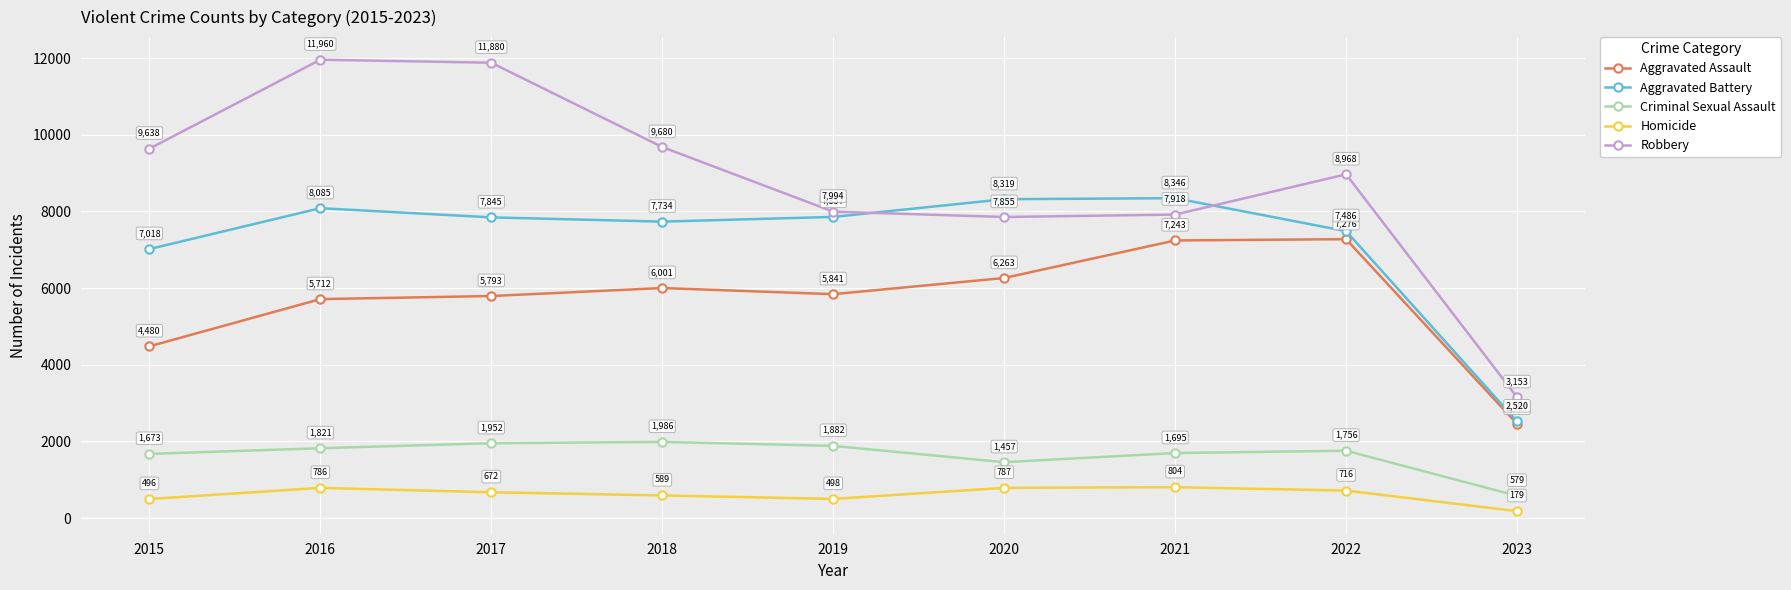

What are all the series names shown in the legend?

Aggravated Assault, Aggravated Battery, Criminal Sexual Assault, Homicide, Robbery